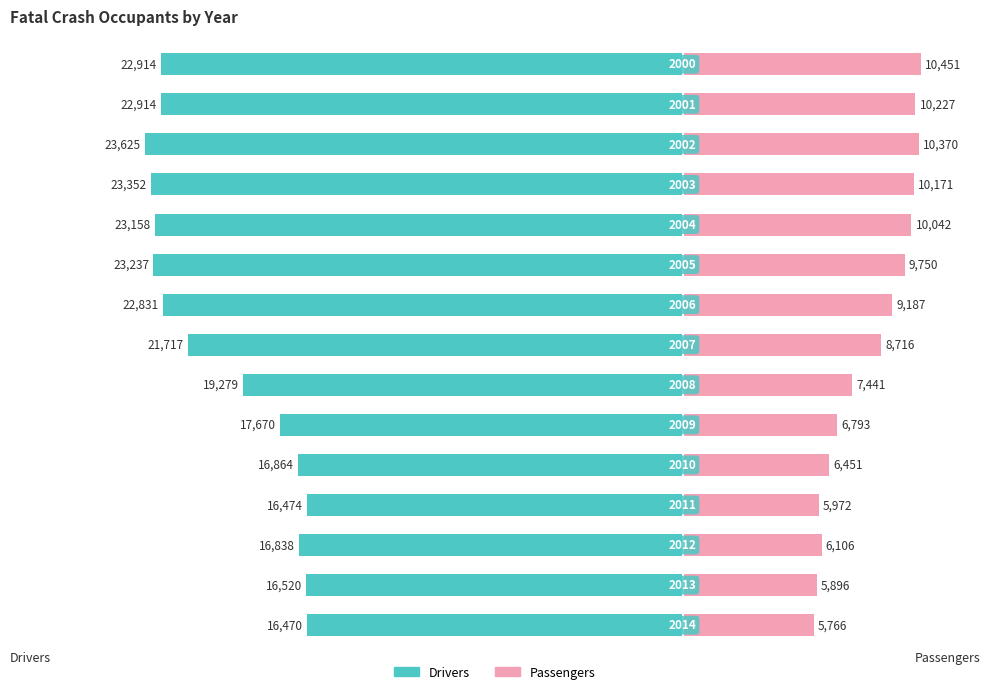

Are the bars horizontal?

Yes